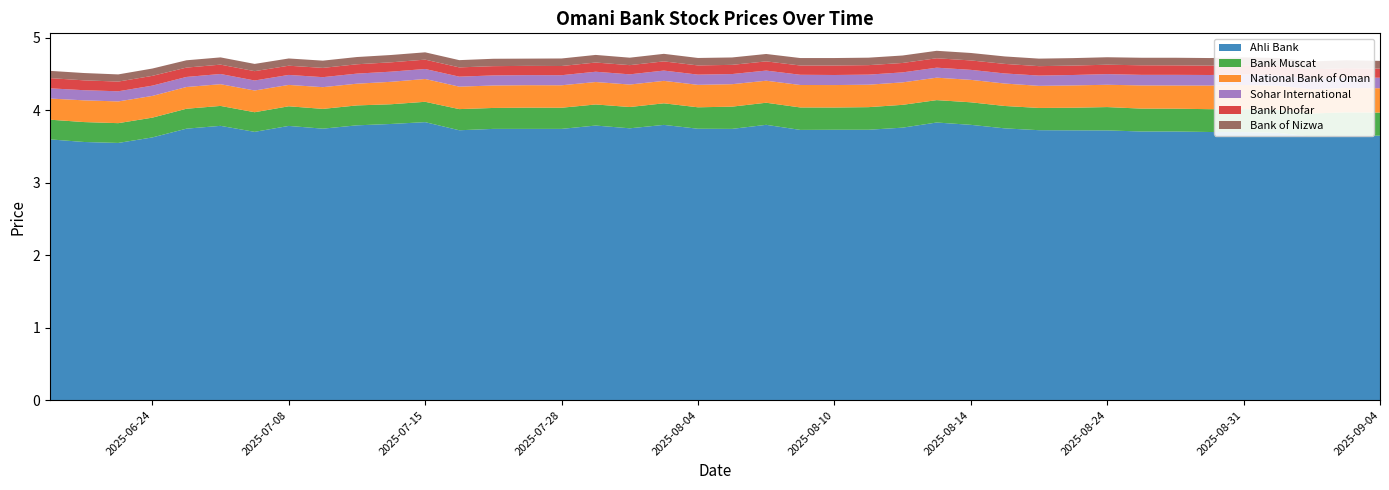

Reading right to left, transcribe all the data shown in this chart.

Ahli Bank: 3.6	3.6	3.5	3.6	3.7	3.8	3.7	3.8	3.7	3.8	3.8	3.8	3.7	3.7	3.7	3.7	3.8	3.8	3.8	3.7	3.7	3.8	3.7	3.7	3.7	3.8	3.8	3.8	3.8	3.7	3.7	3.7	3.7	3.7	3.7	3.7	3.7	3.6	3.6	3.6
Bank Muscat: 0.3	0.3	0.3	0.3	0.3	0.3	0.3	0.3	0.3	0.3	0.3	0.3	0.3	0.3	0.3	0.3	0.3	0.3	0.3	0.3	0.3	0.3	0.3	0.3	0.3	0.3	0.3	0.3	0.3	0.3	0.3	0.3	0.3	0.3	0.3	0.3	0.3	0.3	0.3	0.3
Bank of Nizwa: 0.1	0.1	0.1	0.1	0.1	0.1	0.1	0.1	0.1	0.1	0.1	0.1	0.1	0.1	0.1	0.1	0.1	0.1	0.1	0.1	0.1	0.1	0.1	0.1	0.1	0.1	0.1	0.1	0.1	0.1	0.1	0.1	0.1	0.1	0.1	0.1	0.1	0.1	0.1	0.1
Sohar International: 0.1	0.1	0.1	0.1	0.1	0.1	0.1	0.1	0.1	0.1	0.1	0.1	0.1	0.1	0.1	0.1	0.1	0.1	0.1	0.1	0.1	0.1	0.1	0.1	0.1	0.1	0.1	0.1	0.1	0.1	0.1	0.1	0.1	0.1	0.1	0.1	0.1	0.1	0.1	0.1
National Bank of Oman: 0.3	0.3	0.3	0.3	0.3	0.3	0.3	0.3	0.3	0.3	0.3	0.3	0.3	0.3	0.3	0.3	0.3	0.3	0.3	0.3	0.3	0.3	0.3	0.3	0.3	0.3	0.3	0.3	0.3	0.3	0.3	0.3	0.3	0.3	0.3	0.3	0.3	0.3	0.3	0.3
Bank Dhofar: 0.1	0.1	0.1	0.1	0.1	0.1	0.1	0.1	0.1	0.1	0.1	0.1	0.1	0.1	0.1	0.1	0.1	0.1	0.1	0.1	0.1	0.1	0.1	0.1	0.1	0.1	0.1	0.1	0.1	0.1	0.1	0.1	0.1	0.1	0.1	0.1	0.1	0.1	0.1	0.1